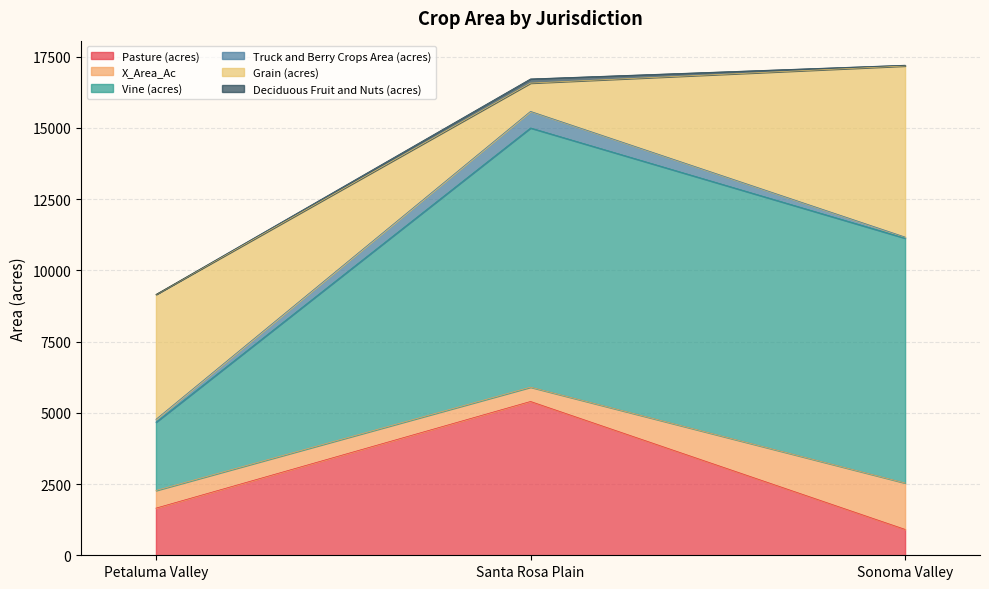

Is the value of Vine (acres) at Sonoma Valley greater than the value of Pasture (acres) at Petaluma Valley?

Yes